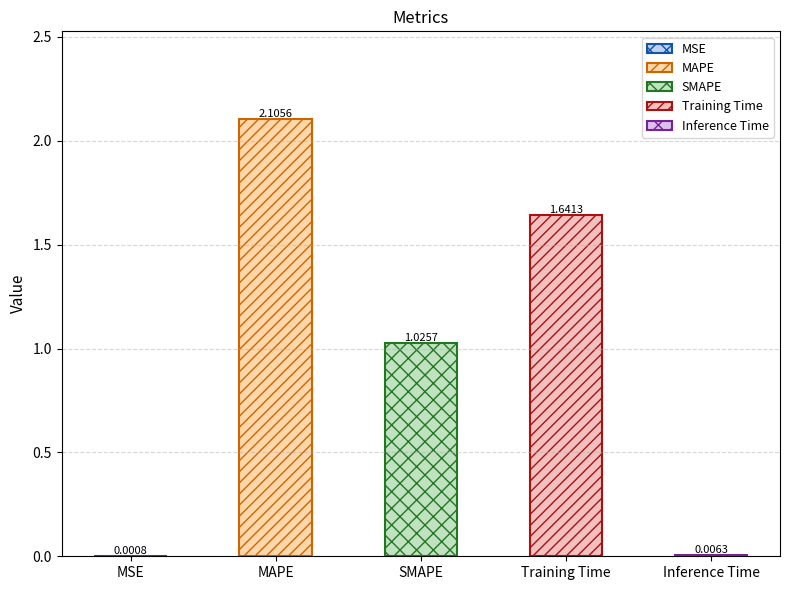

Which label corresponds to the smallest value in the chart?

MSE